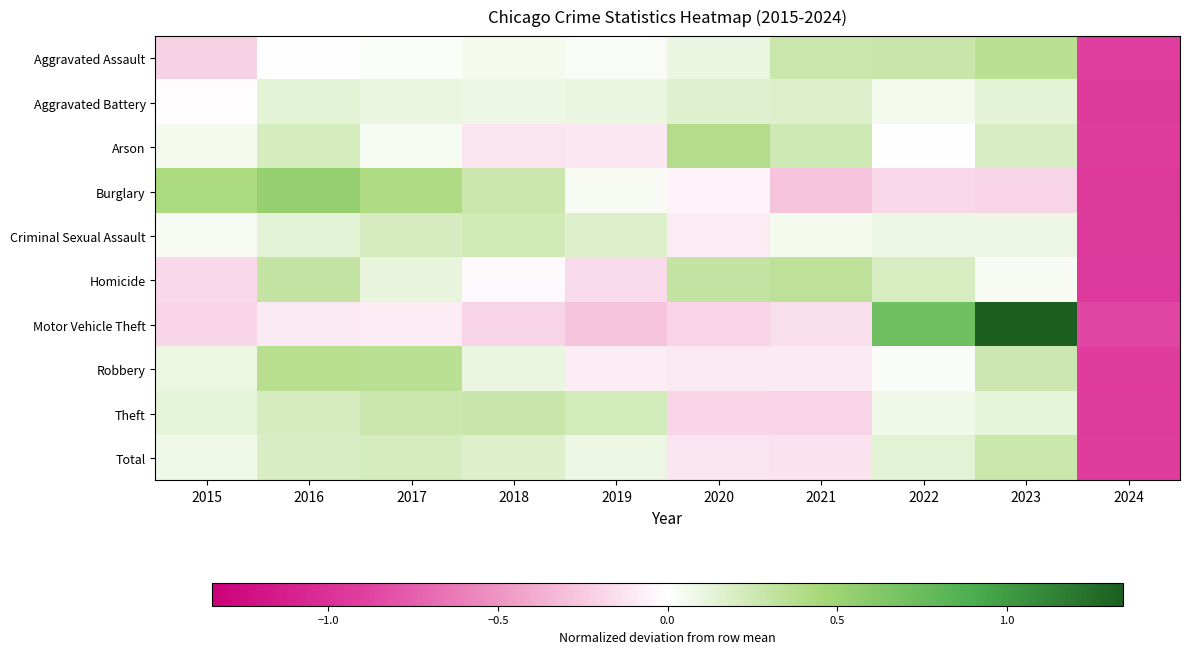

What is the difference between the highest and lowest values at 2016?

0.6